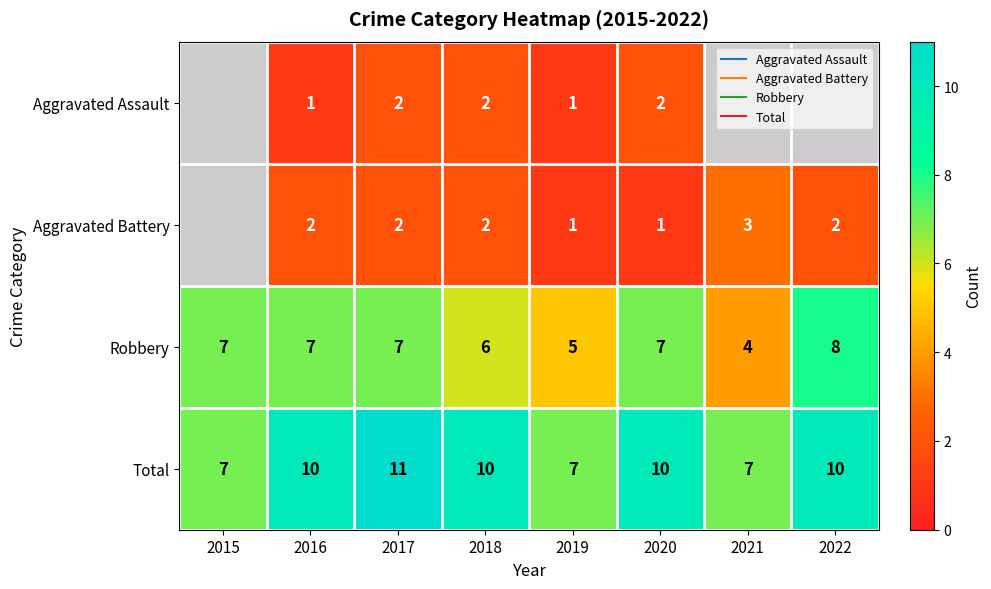

How many series are shown in this chart?

4